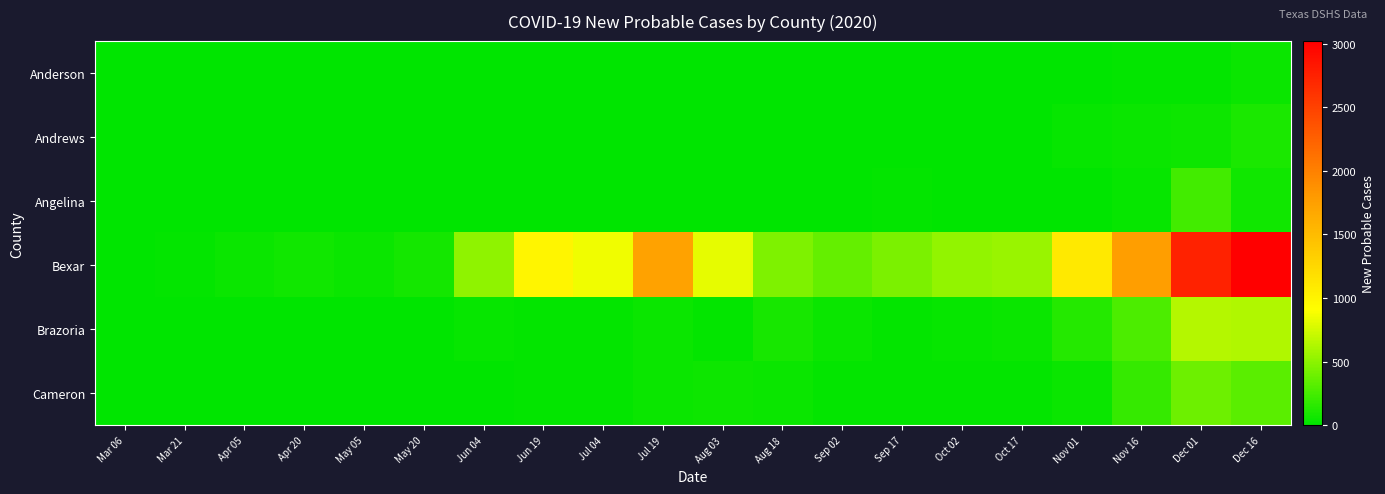

At how many categories does at least one series exceed 1057?

5